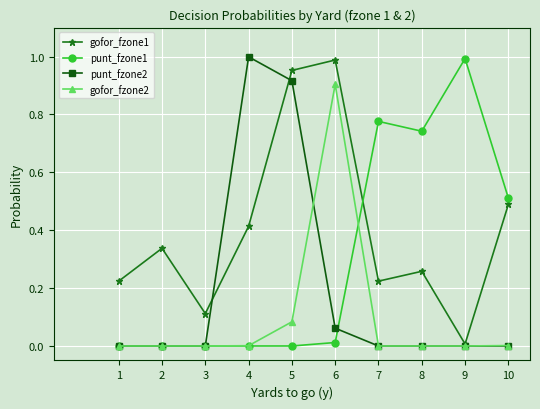

Between 2 and 8, which series saw the biggest shift?

punt_fzone1